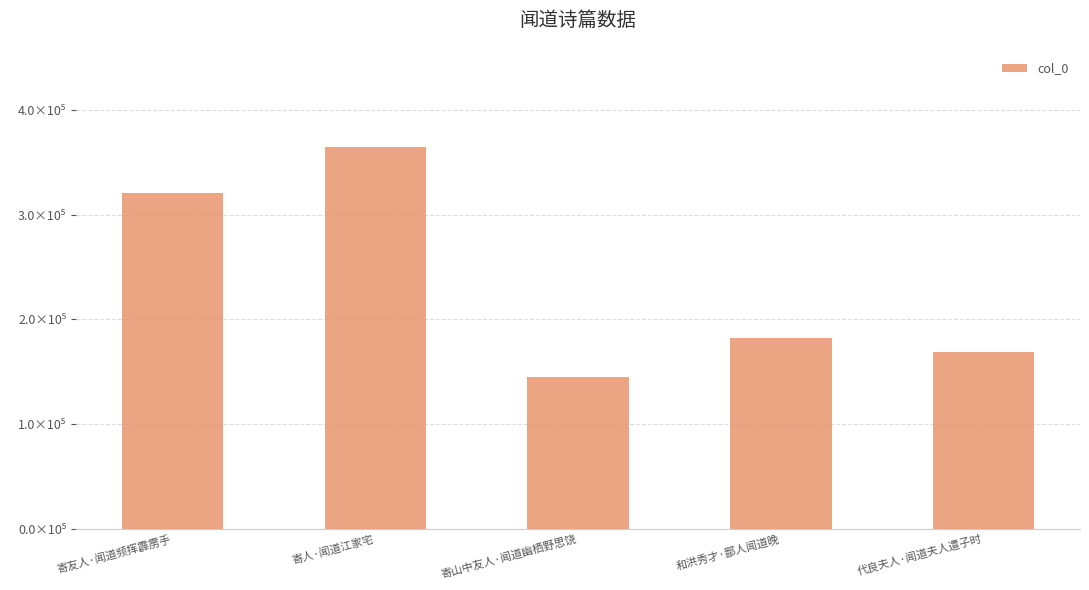

What position from the right is 寄友人·闻道频挥霹雳手?

5